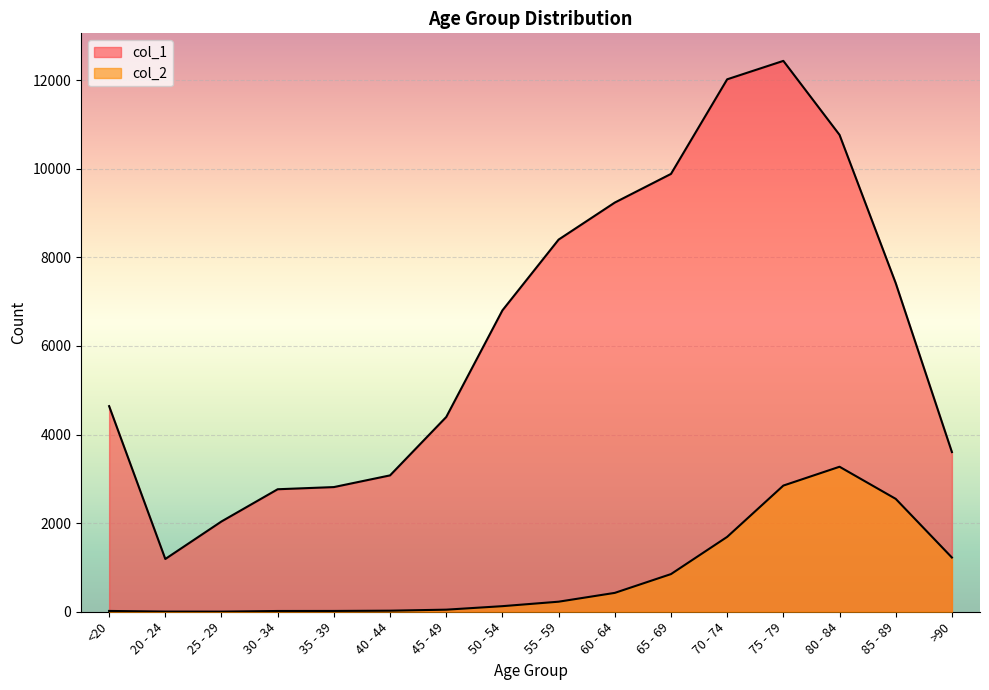

Which category has the highest value across all series?

75 - 79